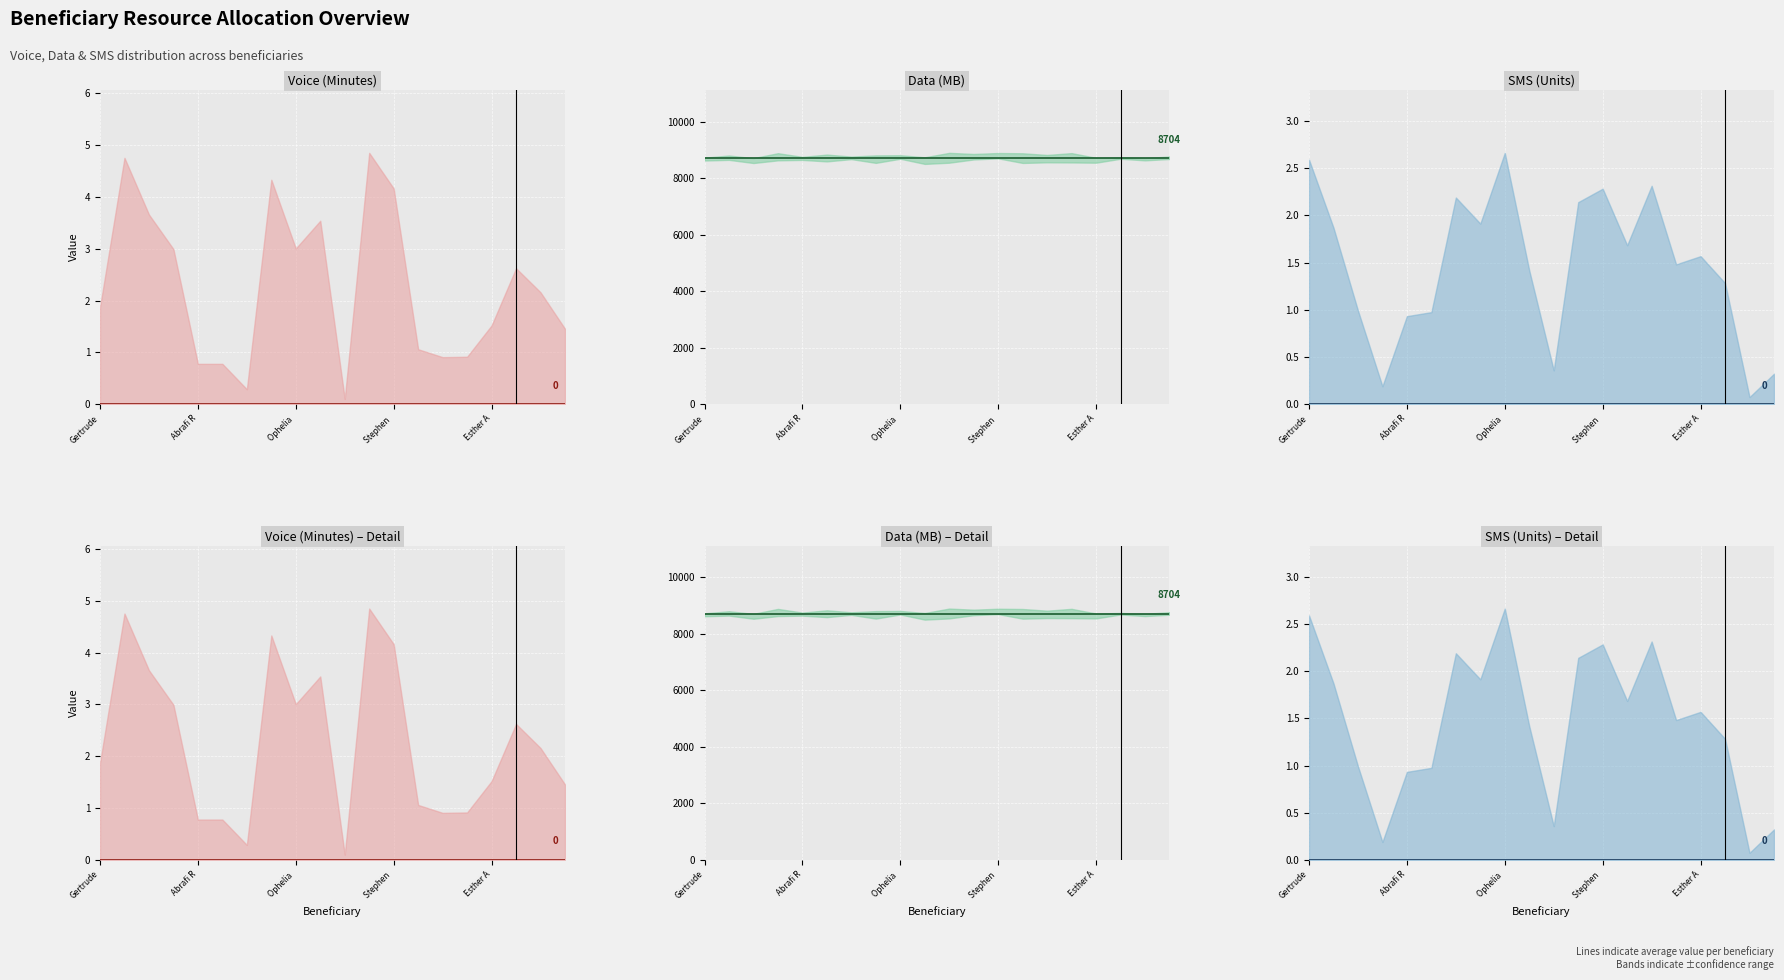

Which series has the largest total across all categories?

Data (MB)